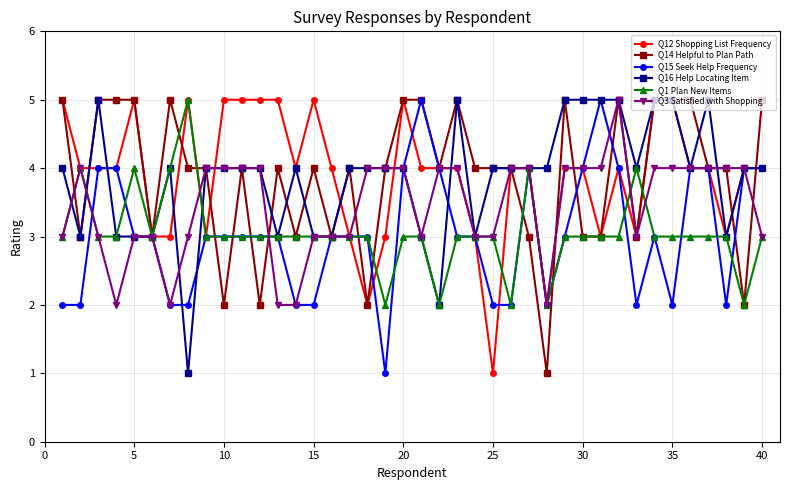

True or false: Q3 Satisfied with Shopping has more than 1 points higher than both neighbors.

True